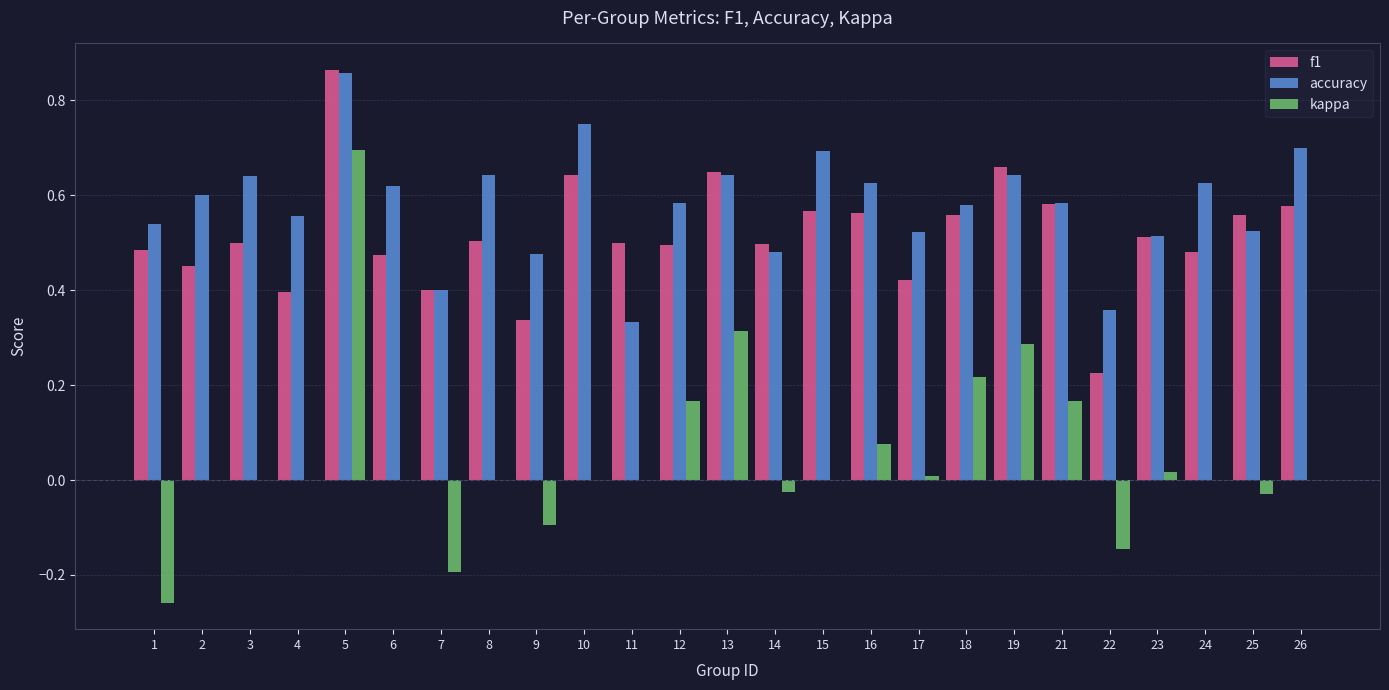

At which category is the sum across all series the highest?

5